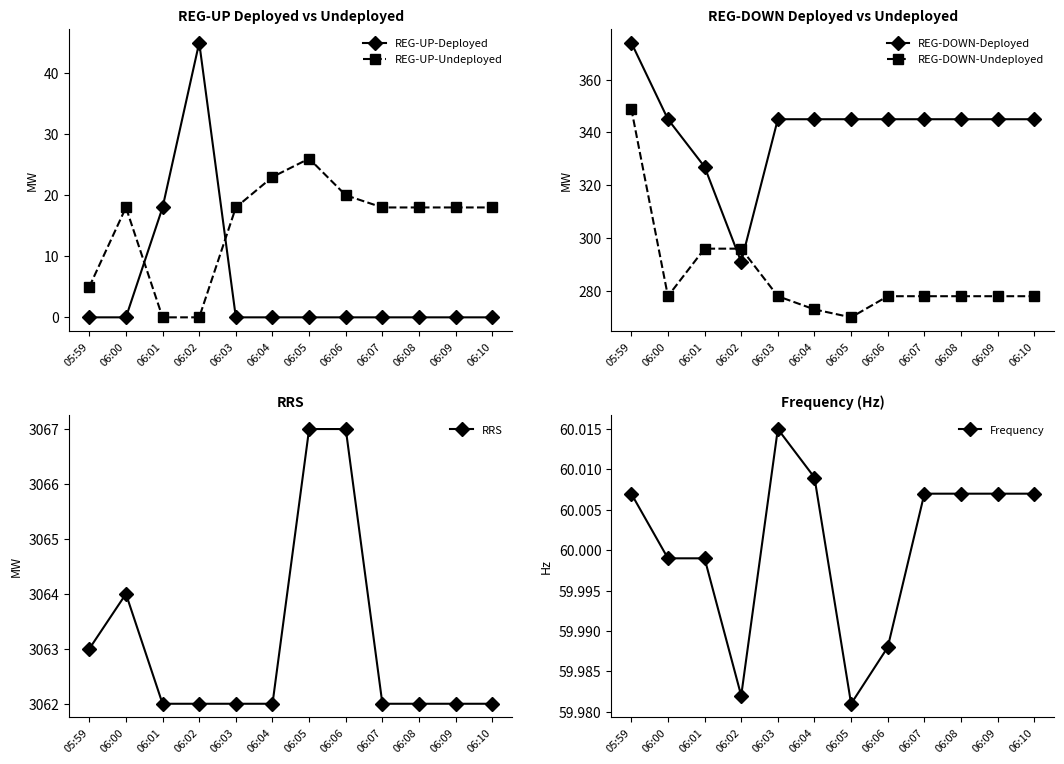

What is the highest value of the REG-UP-Deployed series?

45